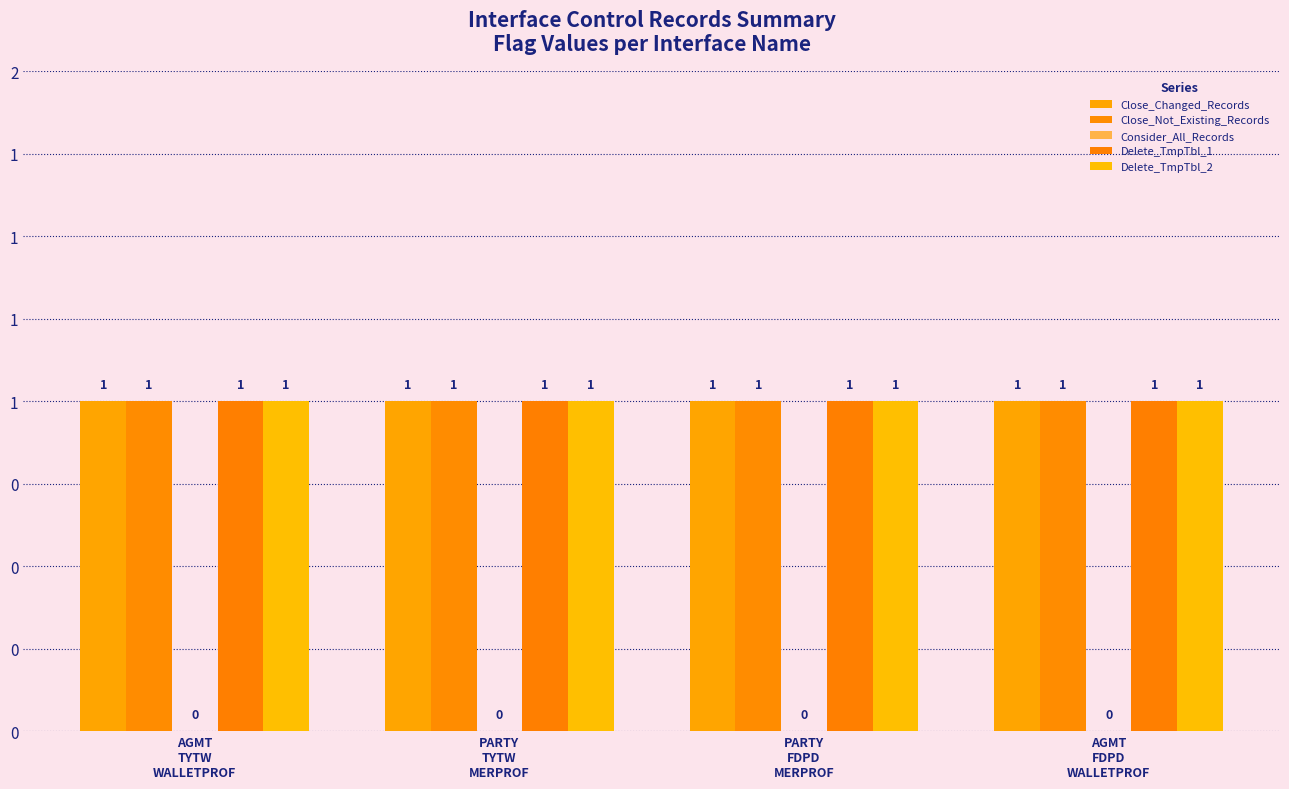

Is the value of Delete_TmpTbl_1 at AGMT
FDPD
WALLETPROF greater than the value of Close_Changed_Records at PARTY
FDPD
MERPROF?

No